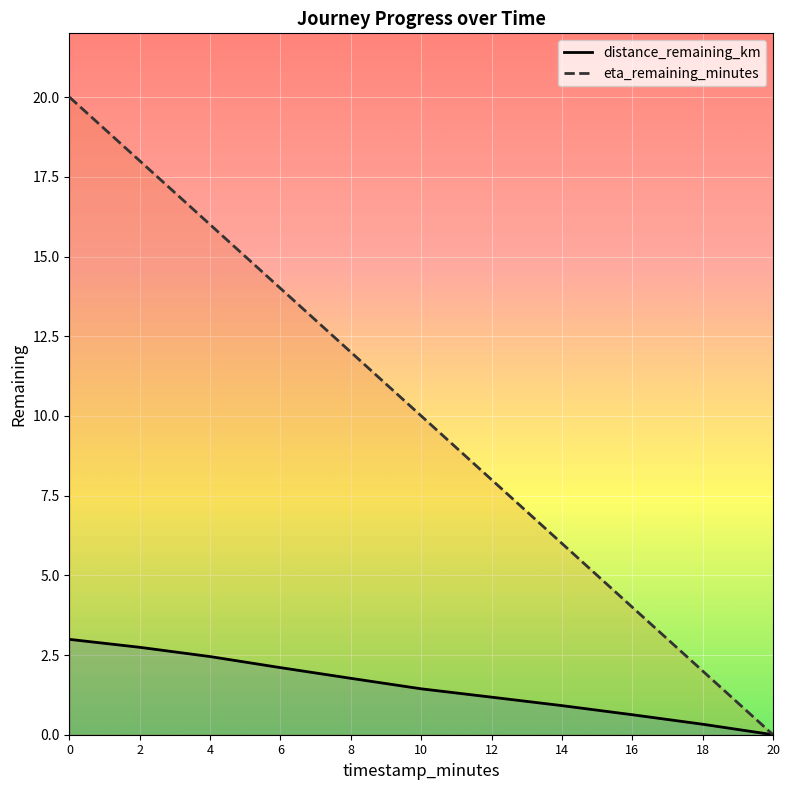

True or false: eta_remaining_minutes and distance_remaining_km cross at least once.

False